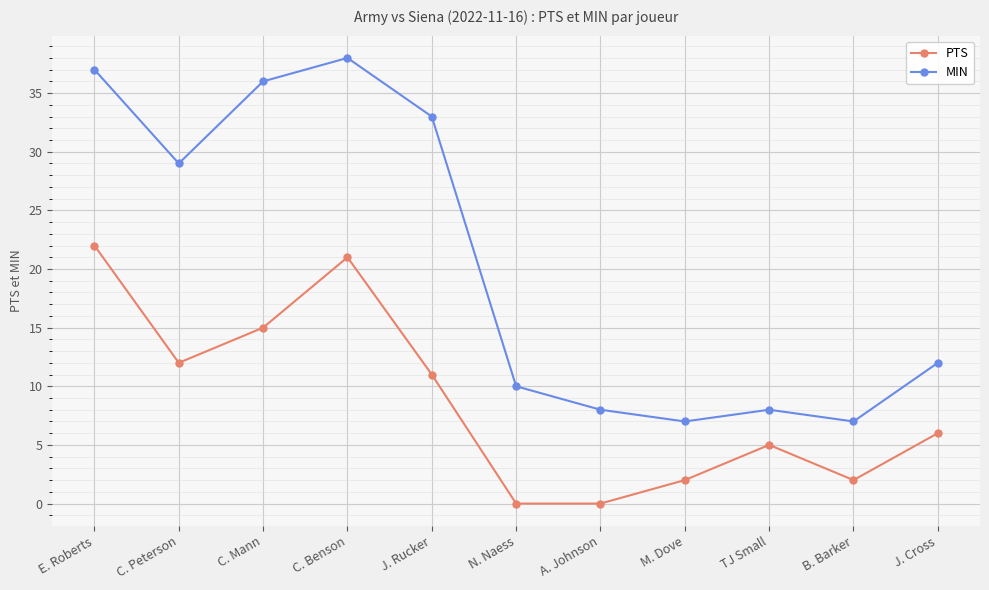

How many data points does each series have?

11